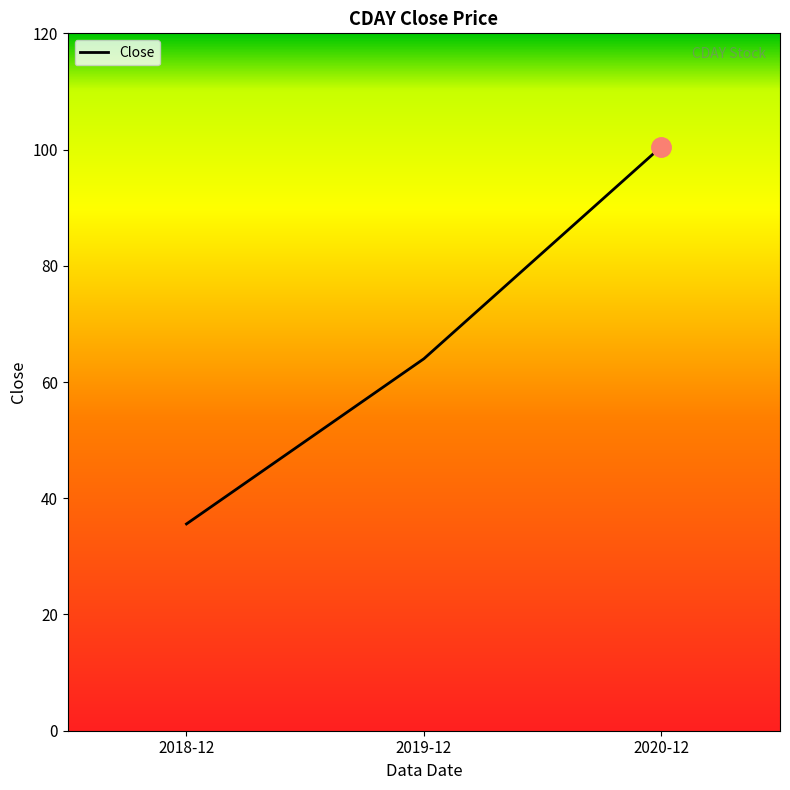

Reading right to left, extract all data points from this chart.

100.5	64.0	35.6